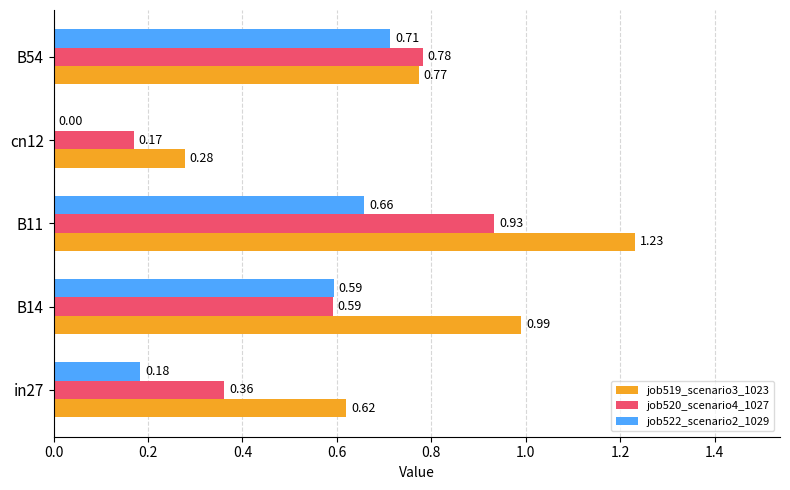

Which series has the largest total across all categories?

job519_scenario3_1023